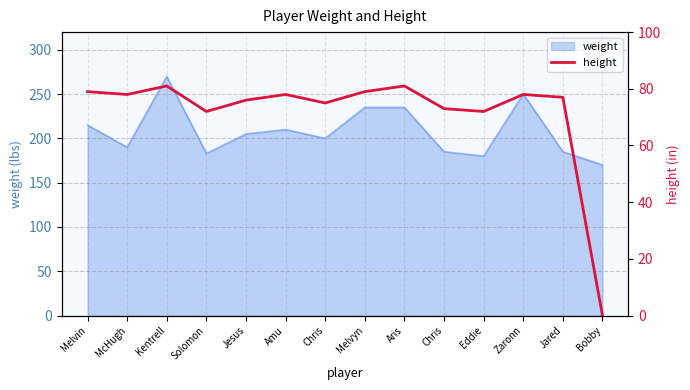

What is the sum of all values?

999